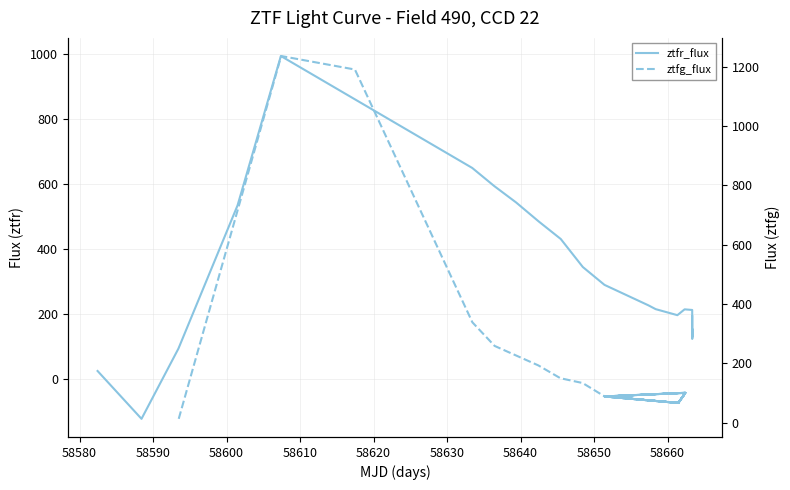

What is the total value across all series at 58650?

572.6